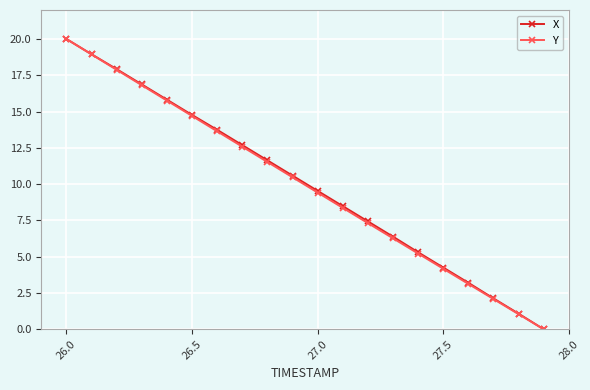

What is the value of the Y point at the 18th from the left?

2.1